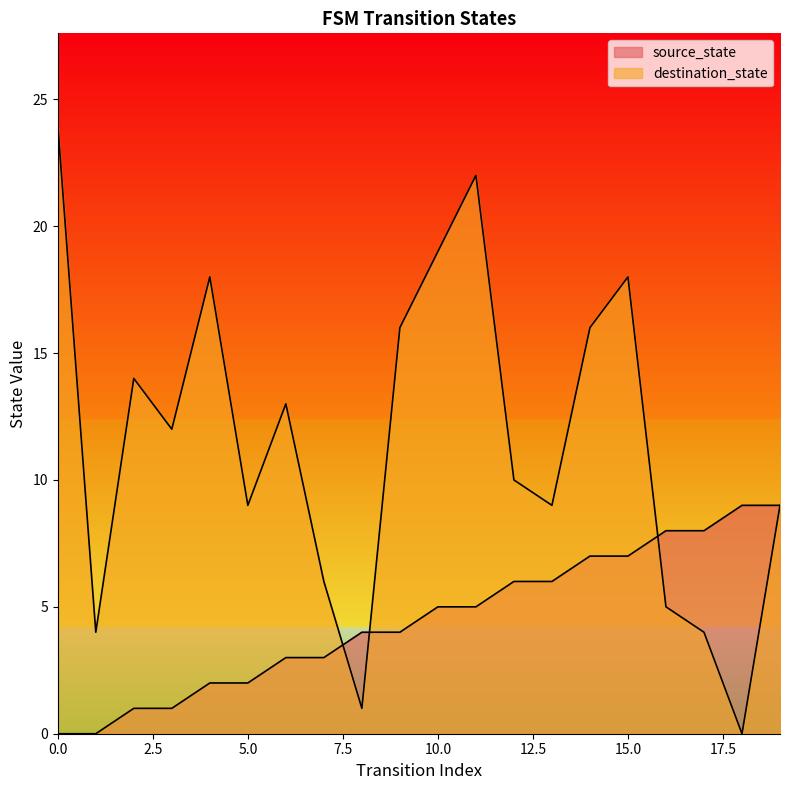

Which series has the largest total across all categories?

destination_state